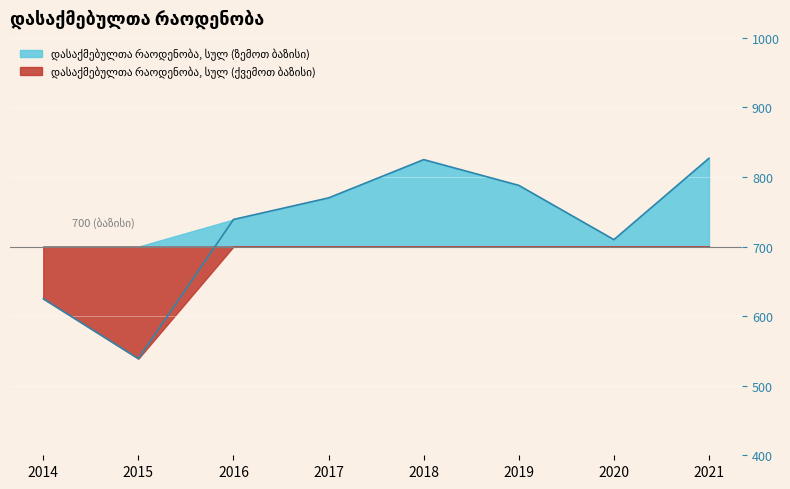

What is the maximum value shown in the chart?

827.0